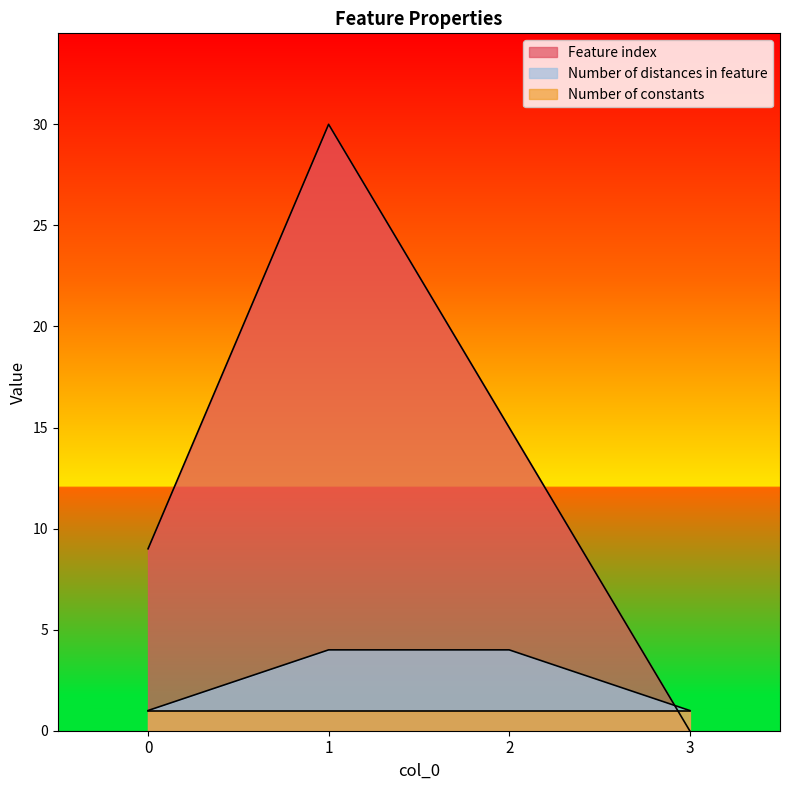

What is the difference between the second highest and second lowest values in the Number of distances in feature series?

3